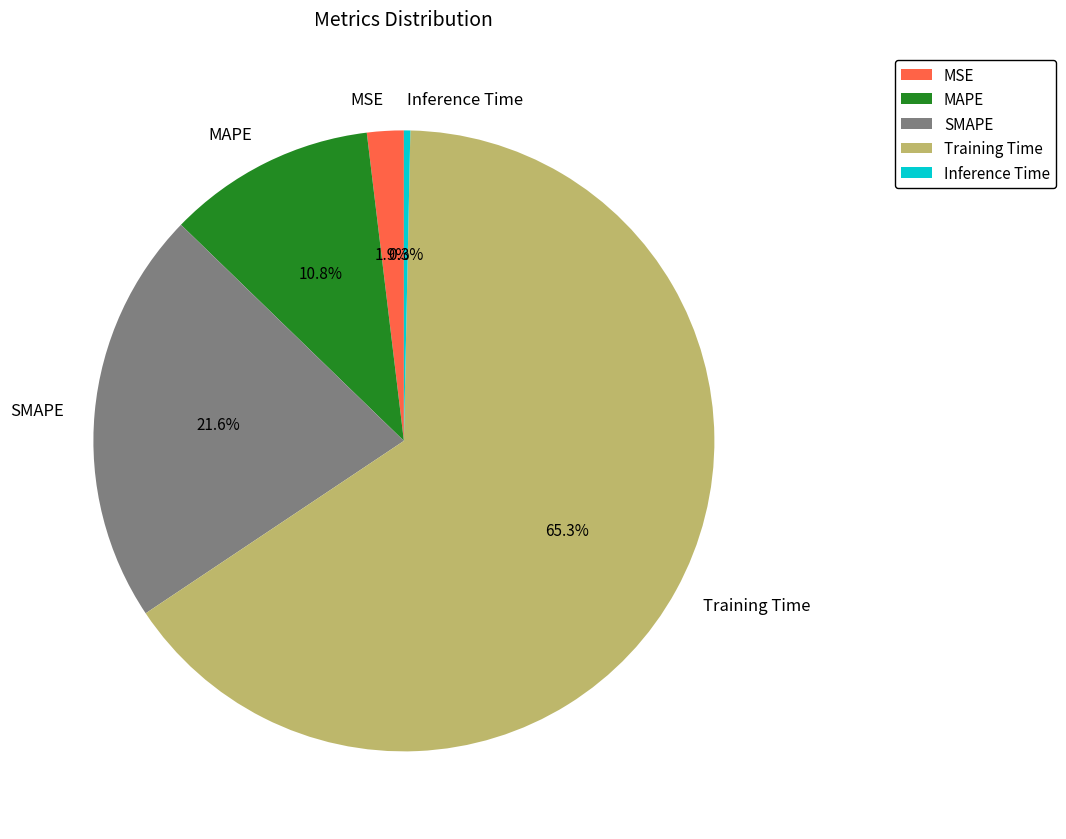

True or false: Training Time accounts for 65% of the total.

True